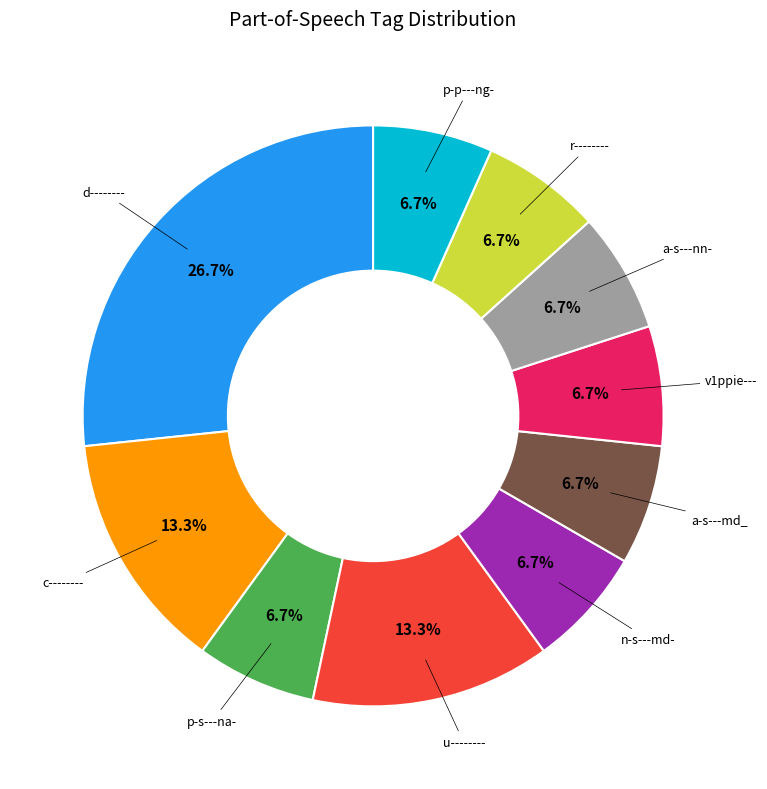

How many segments does this pie chart have?

10